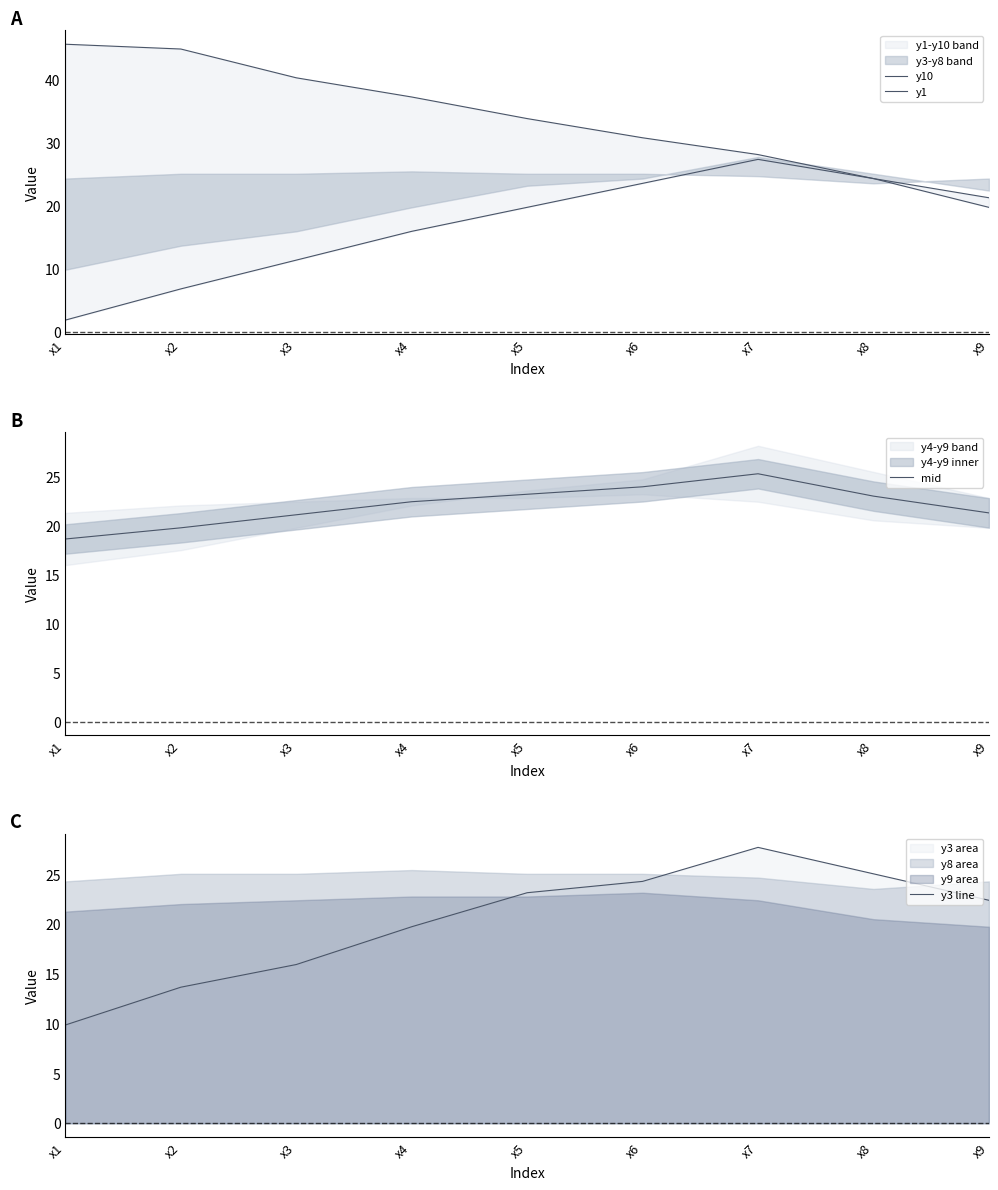

Which has a higher value, x8 or x6?

x6